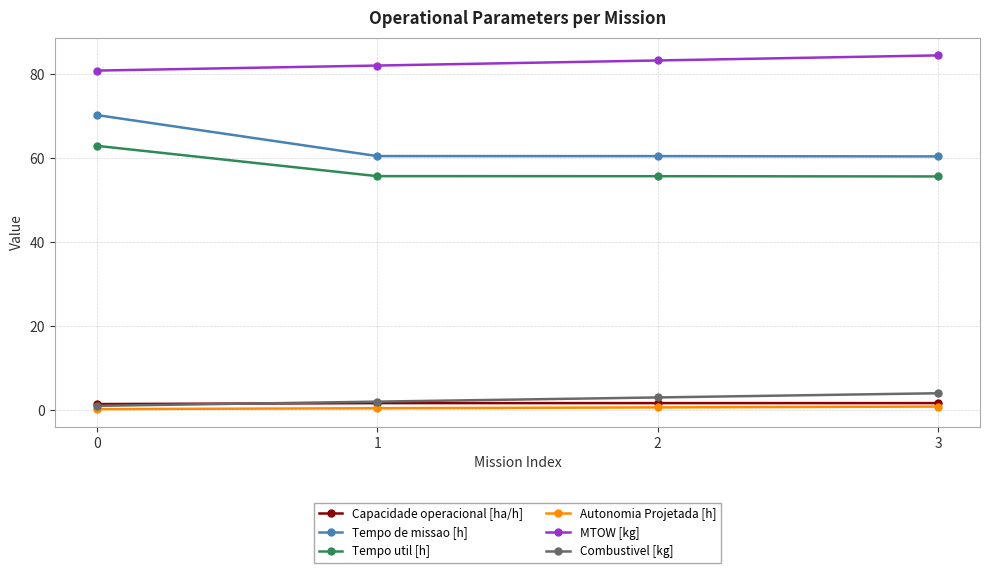

True or false: Autonomia Projetada [h] and Combustivel [kg] intersect in this chart.

False